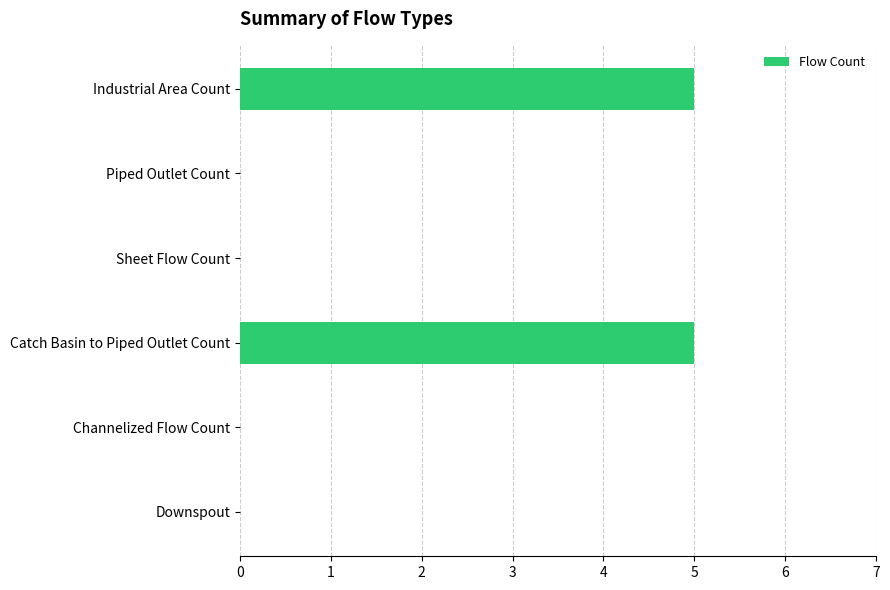

Count the number of data series in this chart.

1